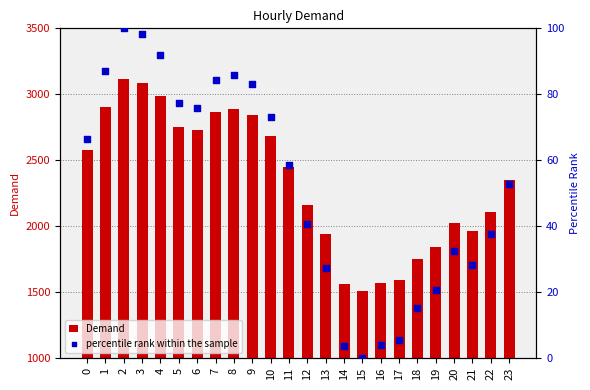

At which category is the sum across all series the highest?

2